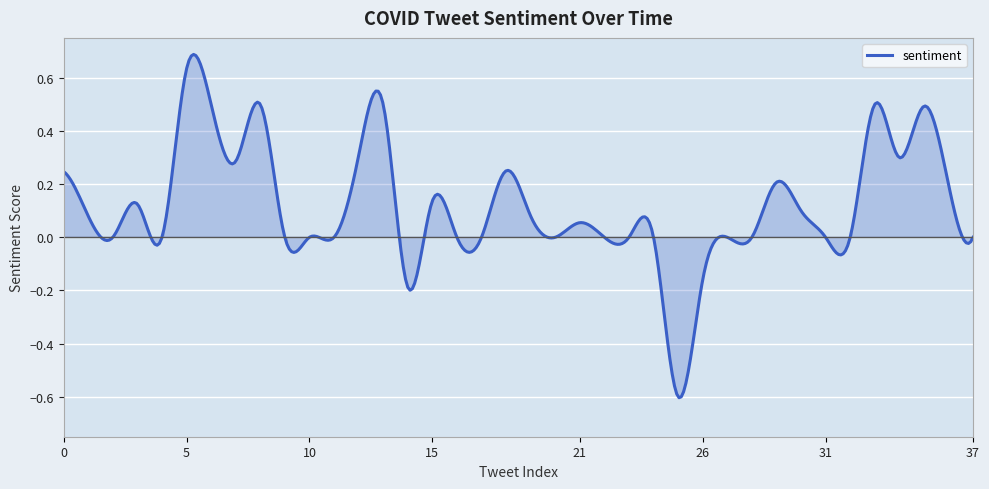

What is the difference between the maximum and minimum values?

1.3